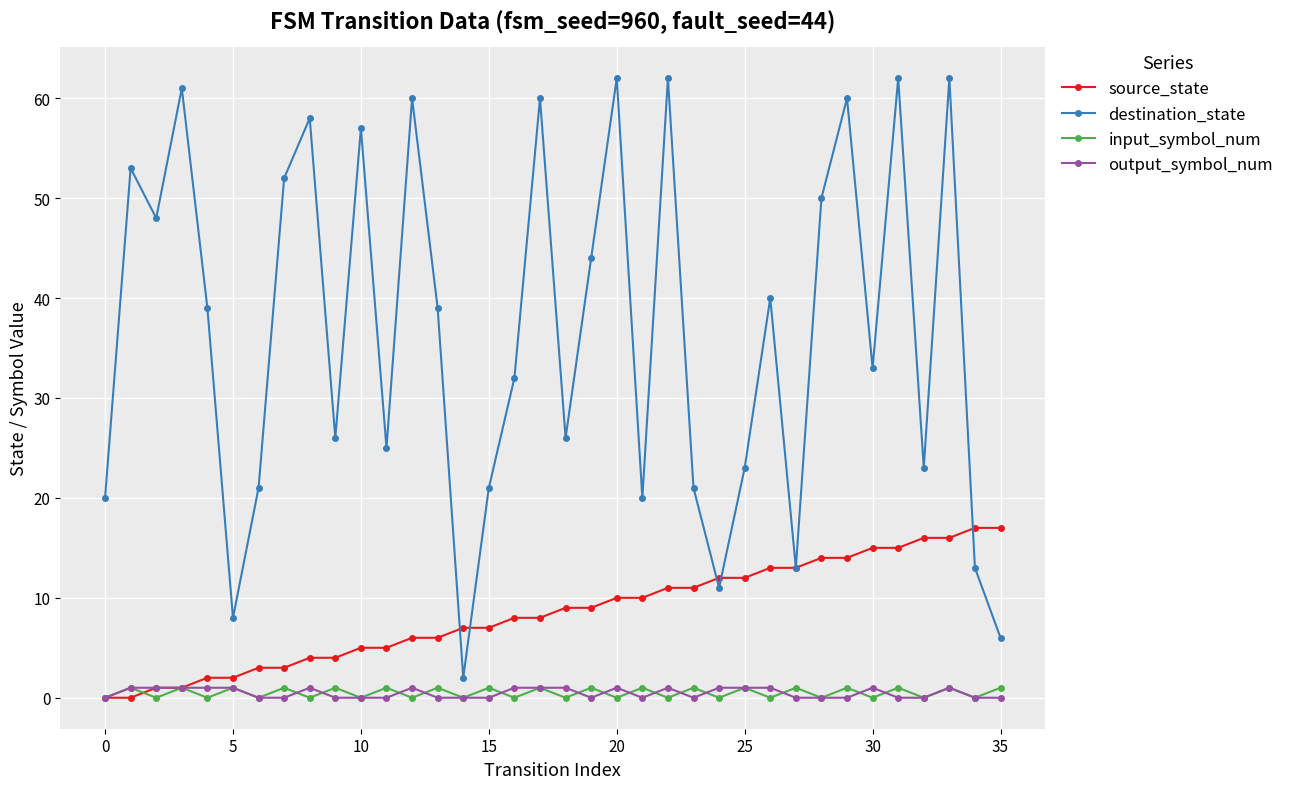

At how many categories does at least one series exceed 9?

34